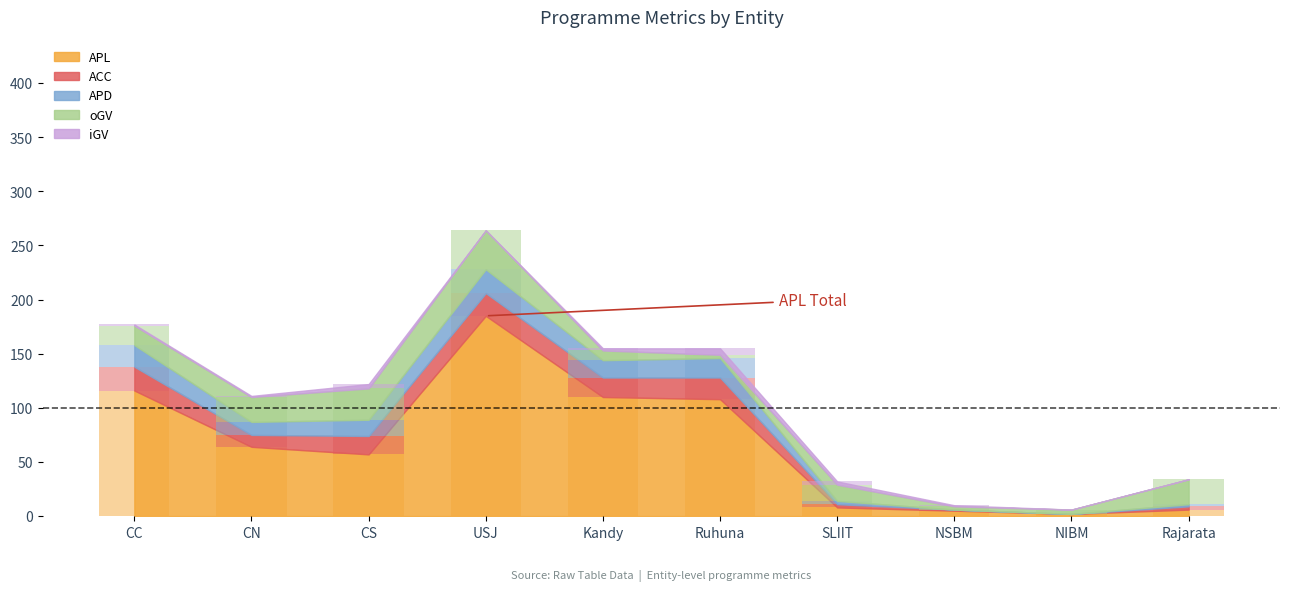

Which series has the largest range (max minus min)?

APL